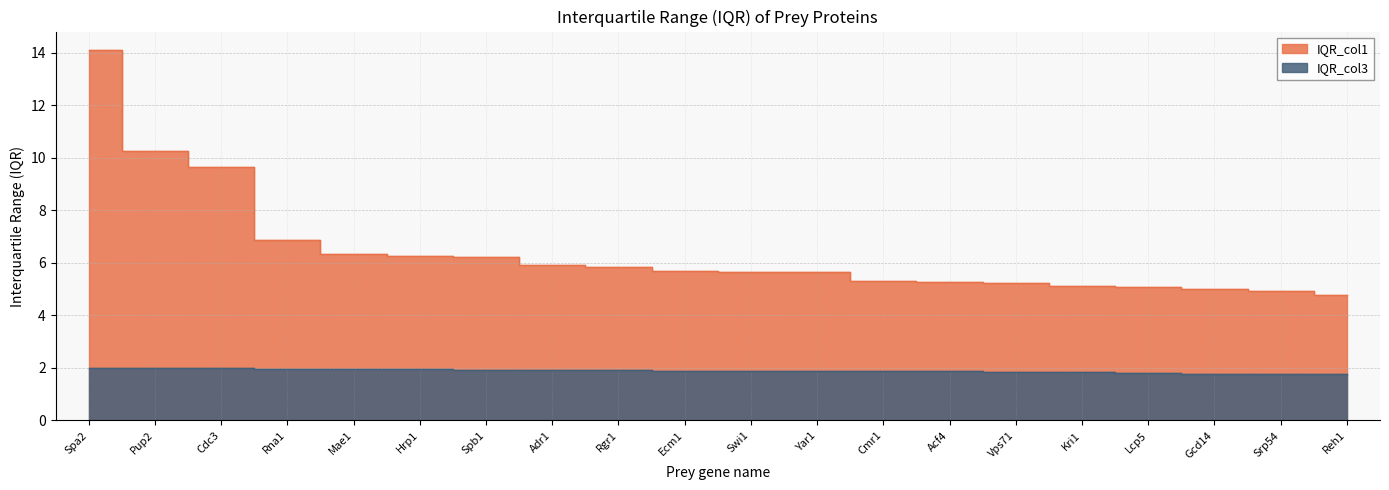

Rank the series by their maximum value, from lowest to highest.

IQR_col3, IQR_col1